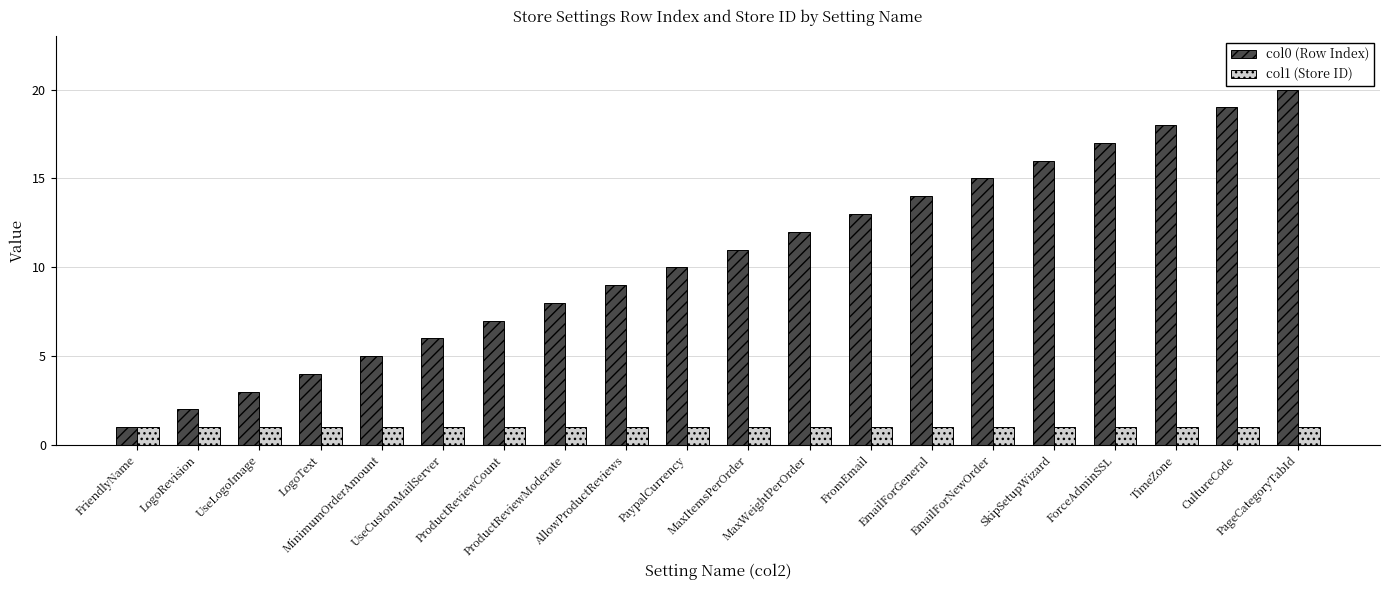

What is the difference between the col0 (Row Index) values at TimeZone and LogoRevision?

16